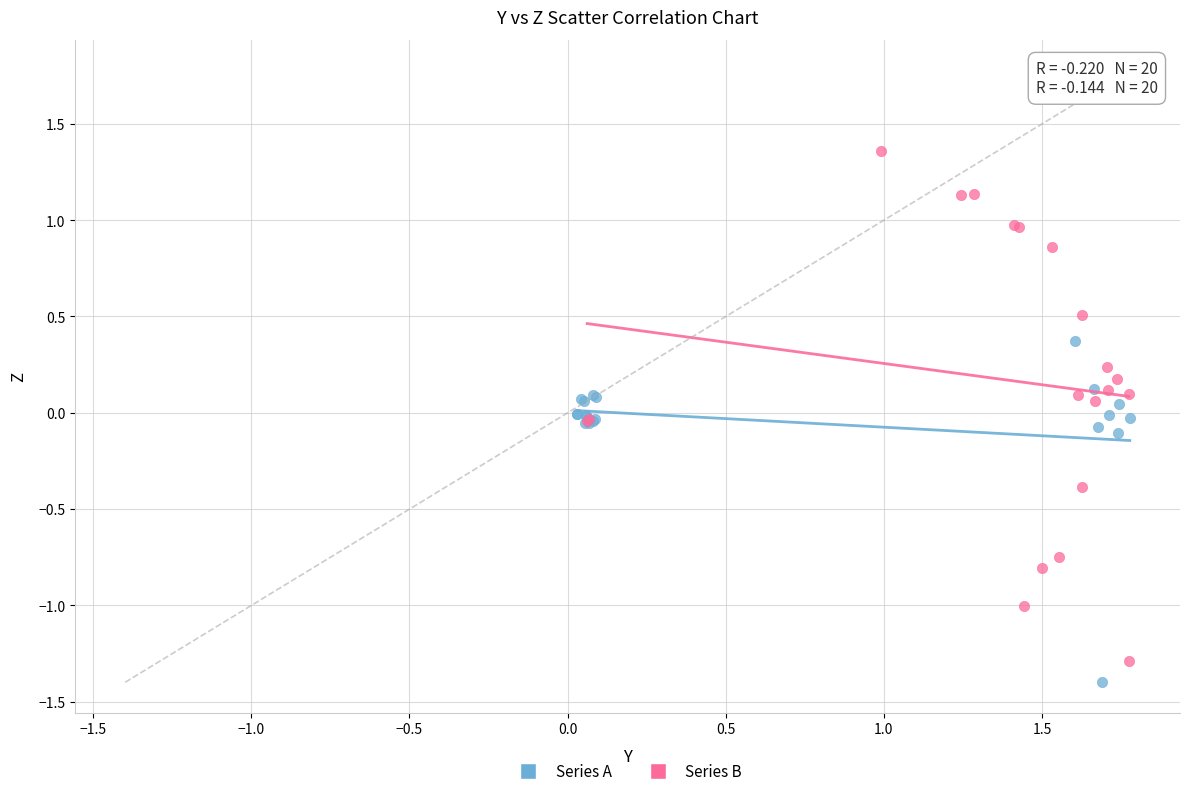

Which series reaches the maximum Y coordinate?

Series B